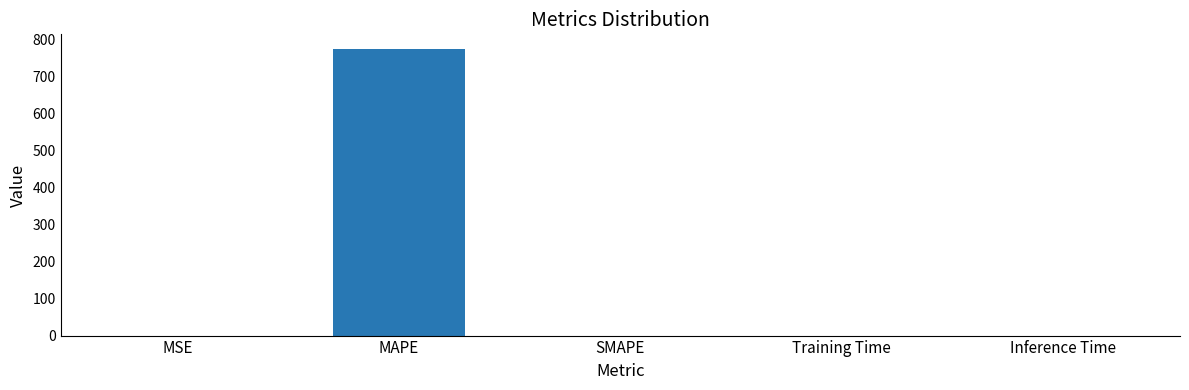

True or false: the data shows 0.0 at Inference Time.

True